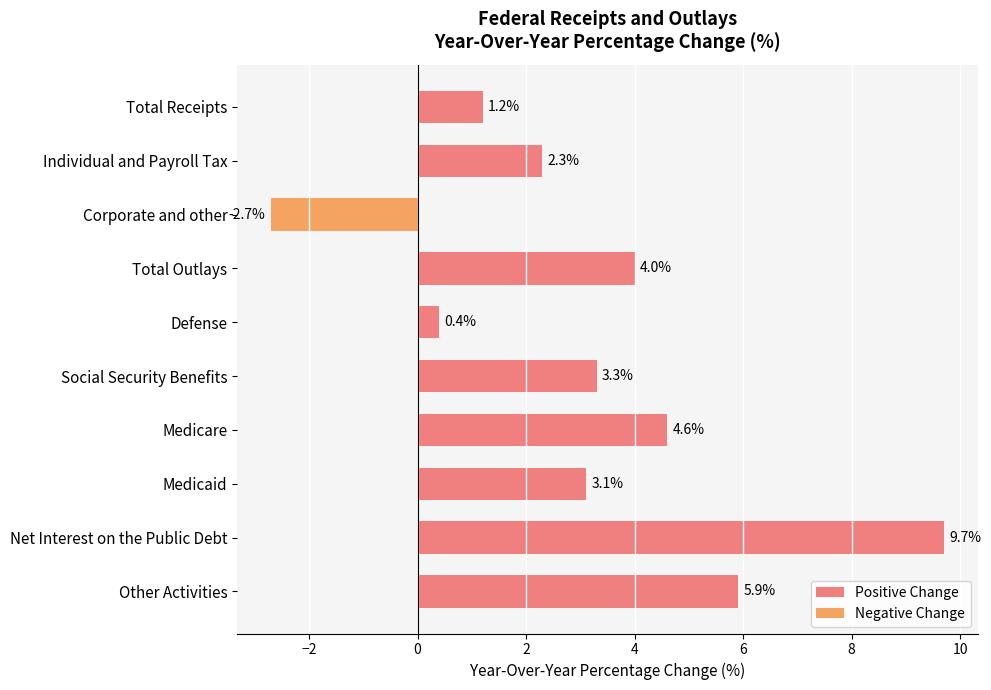

Are the bars grouped side by side (vs. stacked)?

No